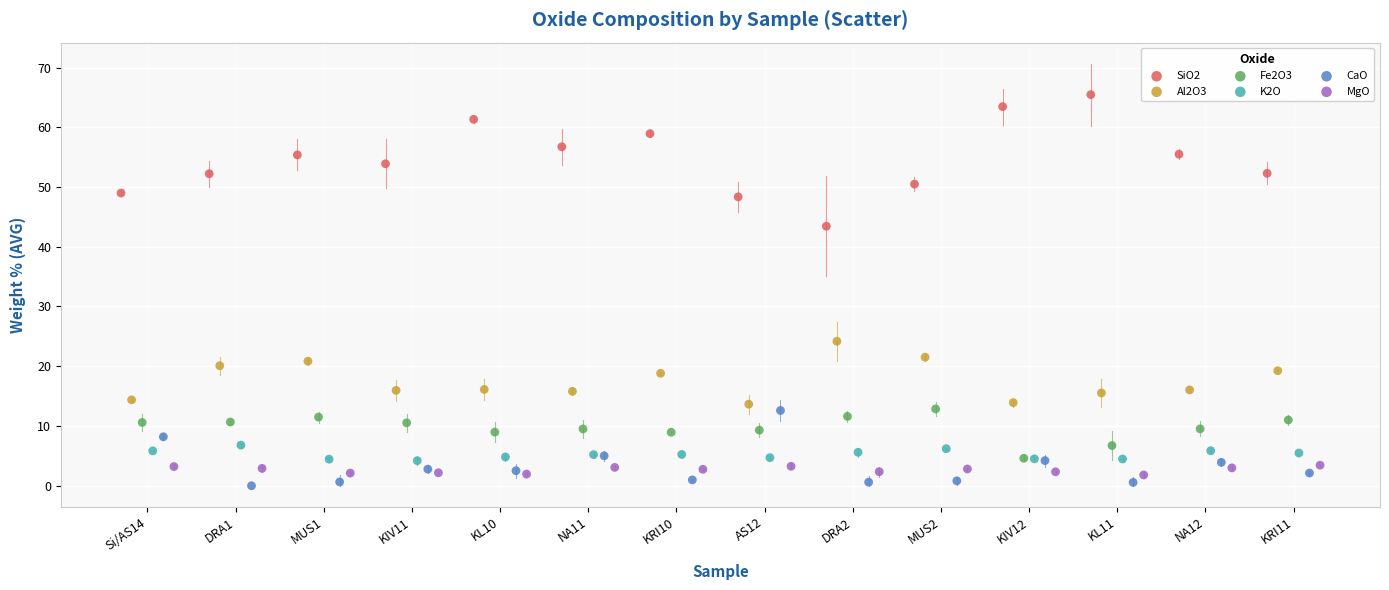

Which series has the widest spread of Y values?

SiO2